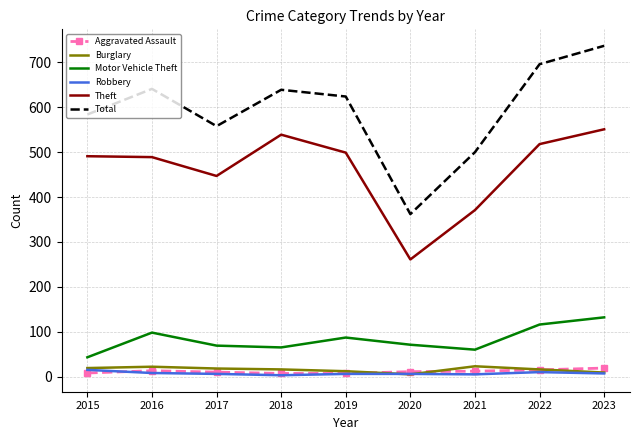

Which series has the widest spread of values?

Total